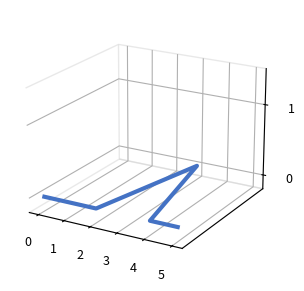

How many lines are shown in the chart?

1